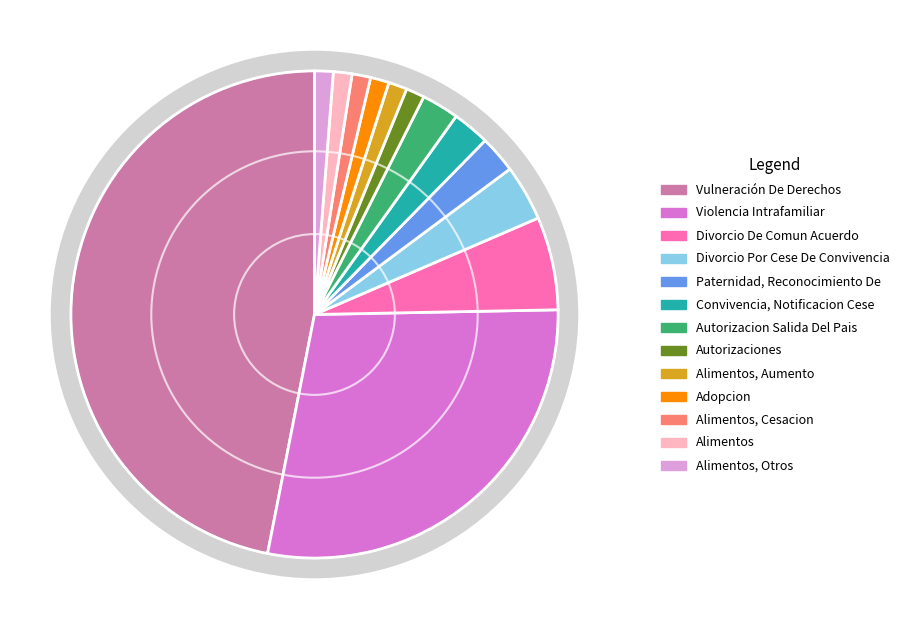

Rank the categories by value from lowest to highest.

Autorizaciones, Alimentos, Aumento, Adopcion, Alimentos, Cesacion, Alimentos, Alimentos, Otros, Paternidad, Reconocimiento De, Convivencia, Notificacion Cese, Autorizacion Salida Del Pais, Divorcio Por Cese De Convivencia, Divorcio De Comun Acuerdo, Violencia Intrafamiliar, Vulneración De Derechos